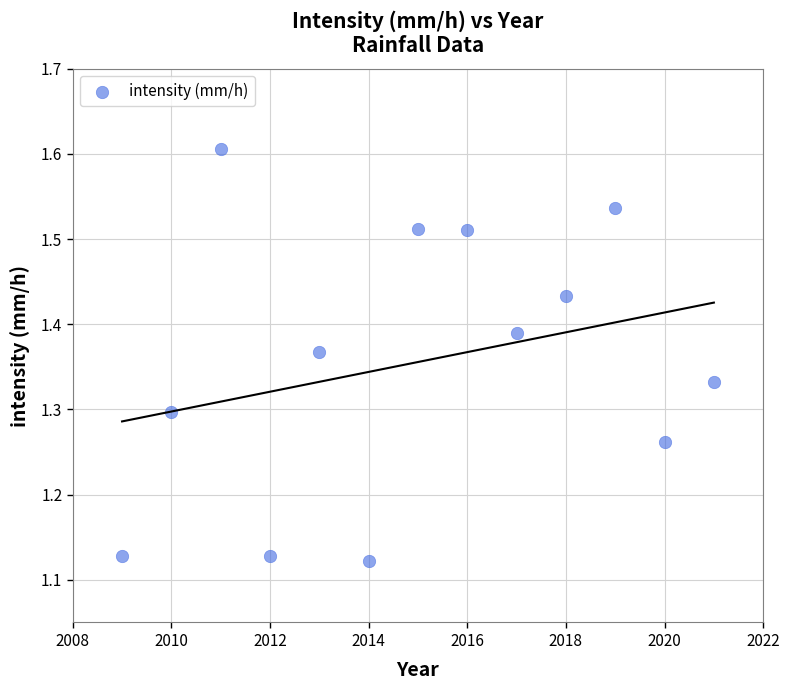

What is the range of X values (max minus min)?

12.0